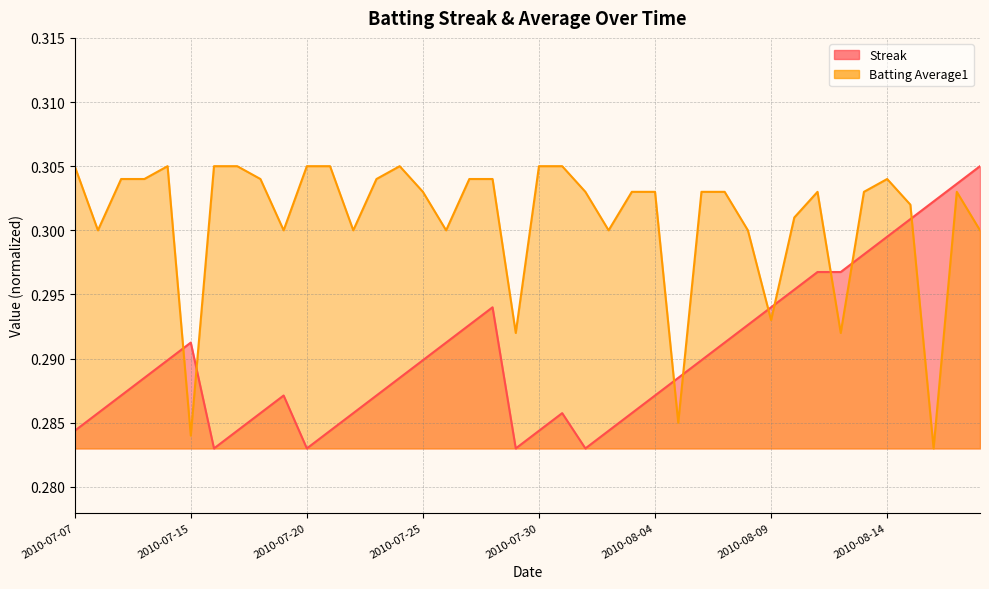

At 2010-07-25, list the series in order from largest to smallest.

Batting Average1, Streak